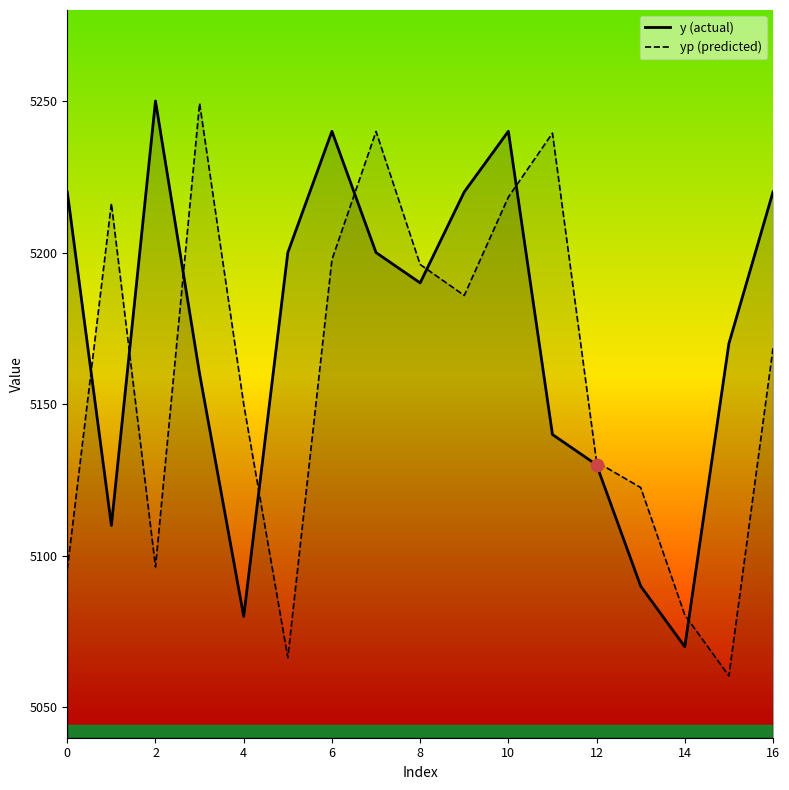

Is the value of y at 6 greater than the value of yp at 3?

No